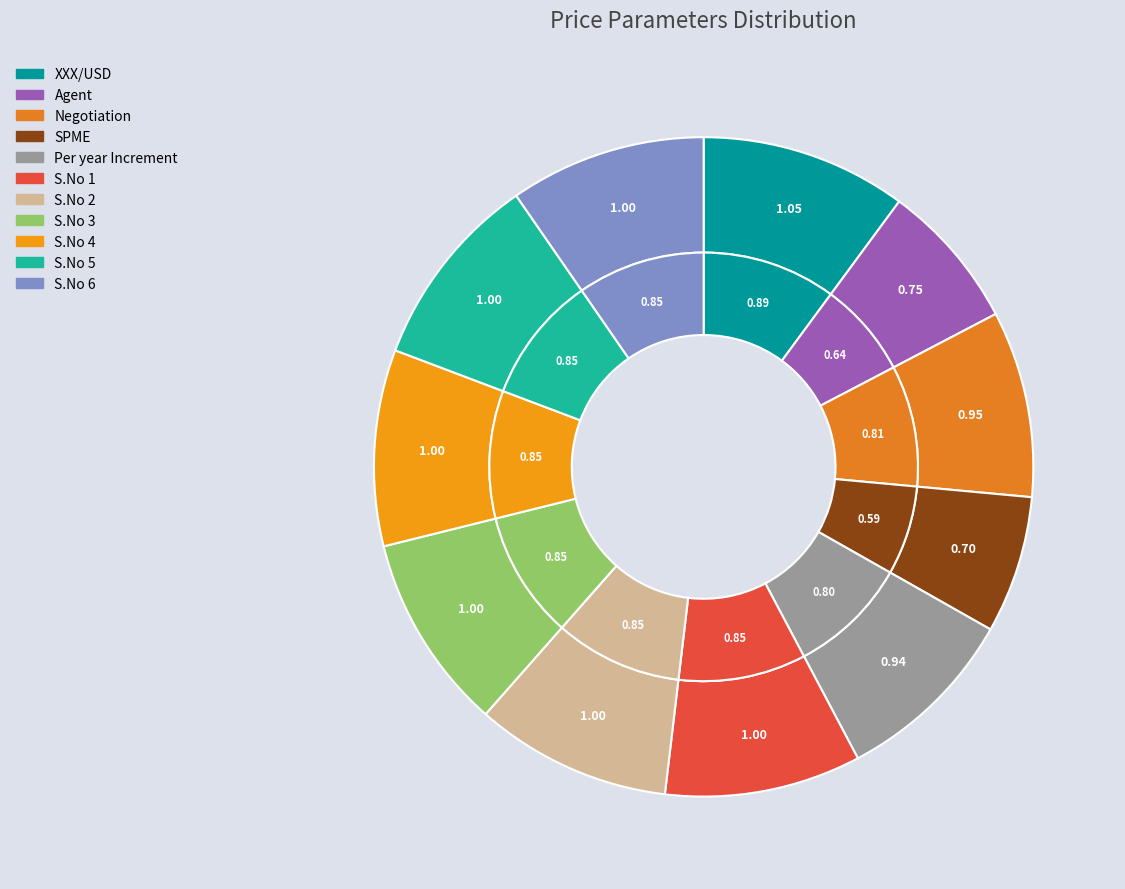

What percentage is NOT represented by S.No 3?

90.4%